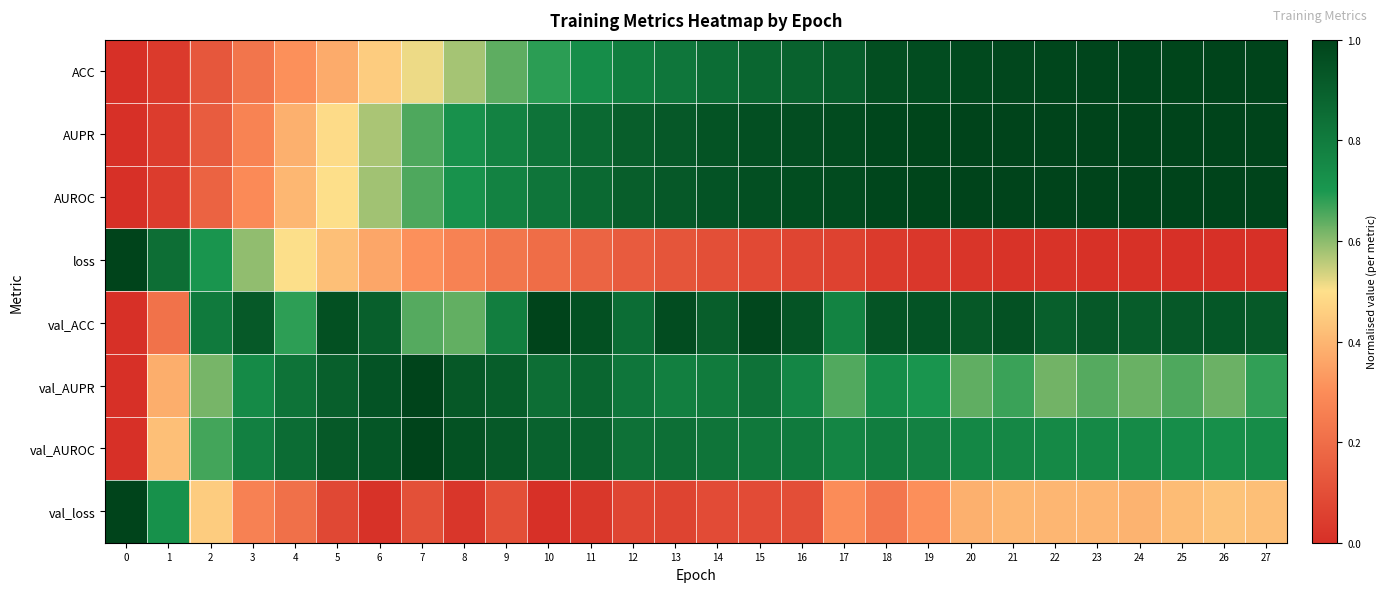

List the series in order of their peak value, highest first.

ACC, AUPR, AUROC, loss, val_ACC, val_AUPR, val_AUROC, val_loss